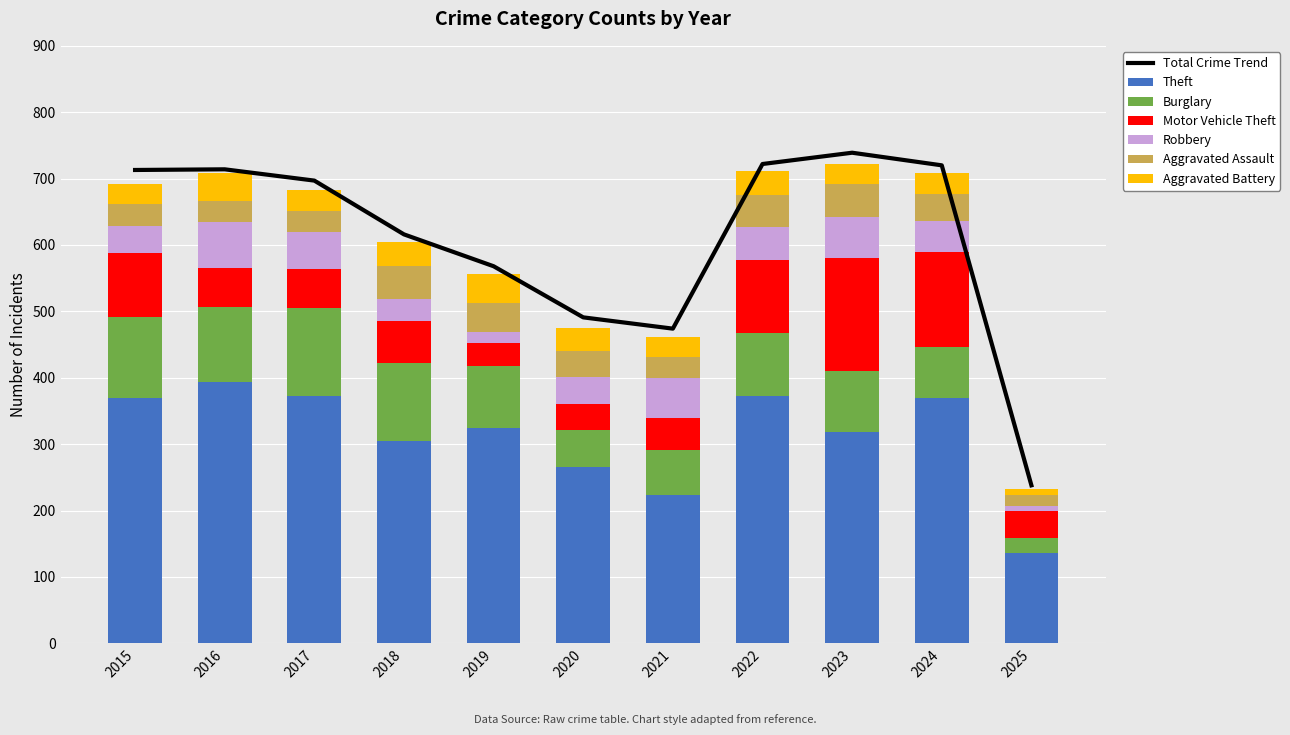

At which label does Aggravated Battery reach its minimum?

2025